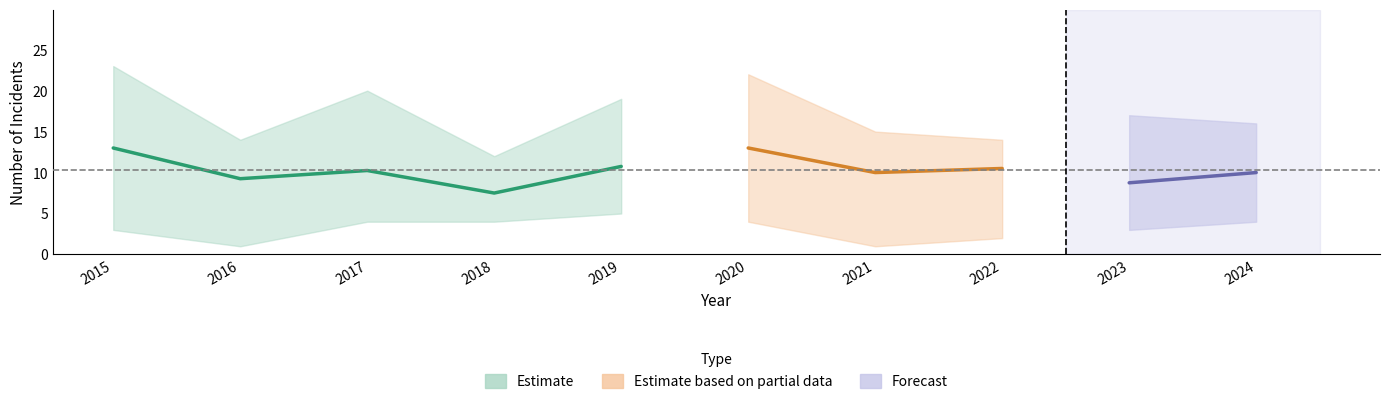

What is the difference between the second highest and minimum values in the Criminal Sexual Assault series?

5